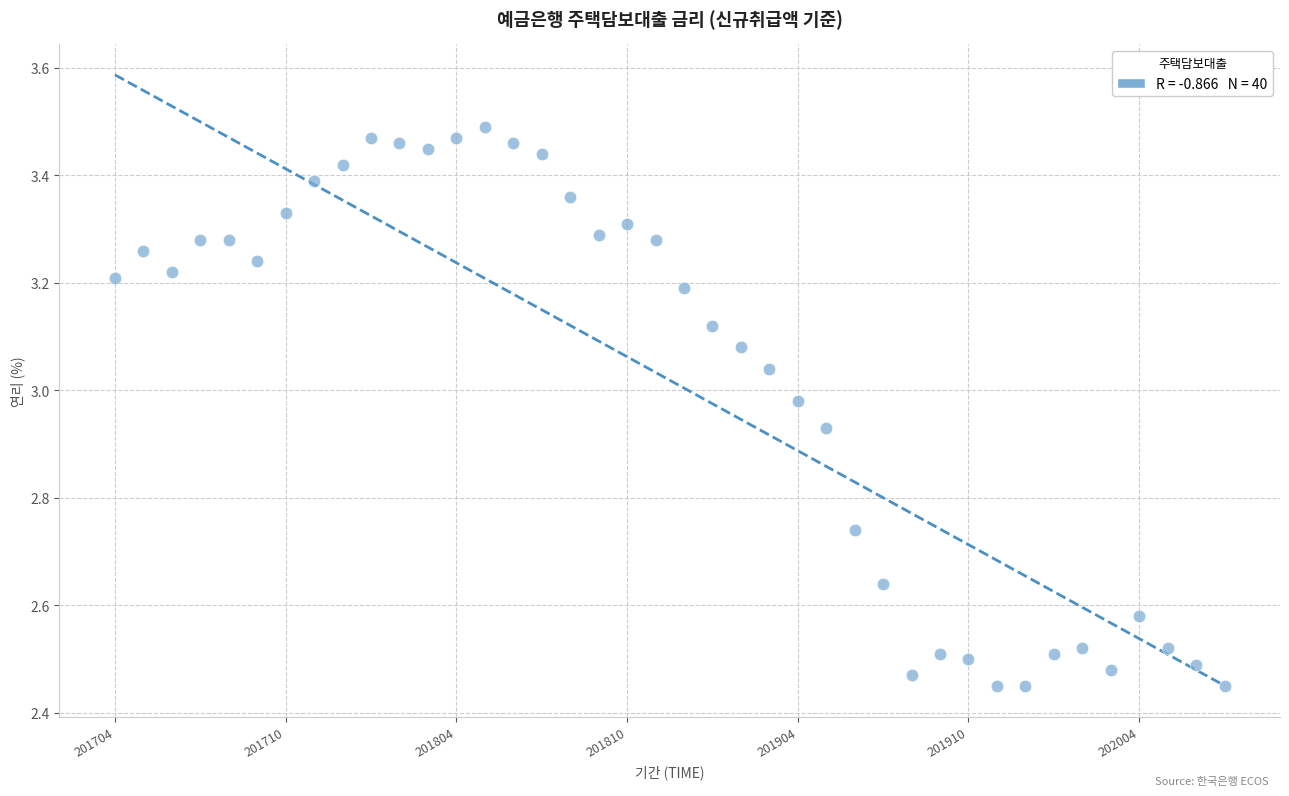

What is the range of Y values (max minus min)?

1.0